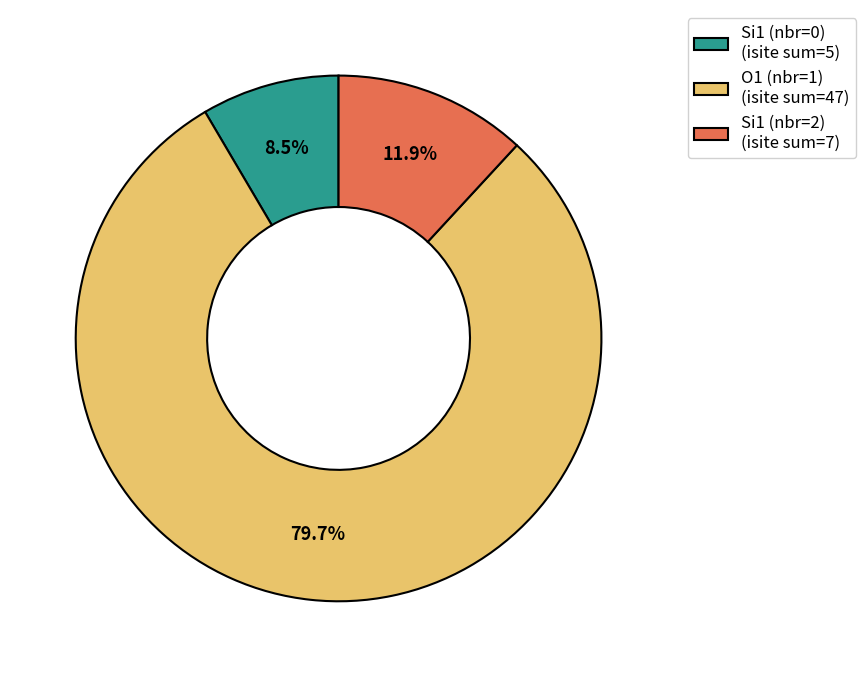

Rank the categories by value from lowest to highest.

Si1 (nbr=0) (isite sum=5), Si1 (nbr=2) (isite sum=7), O1 (nbr=1) (isite sum=47)